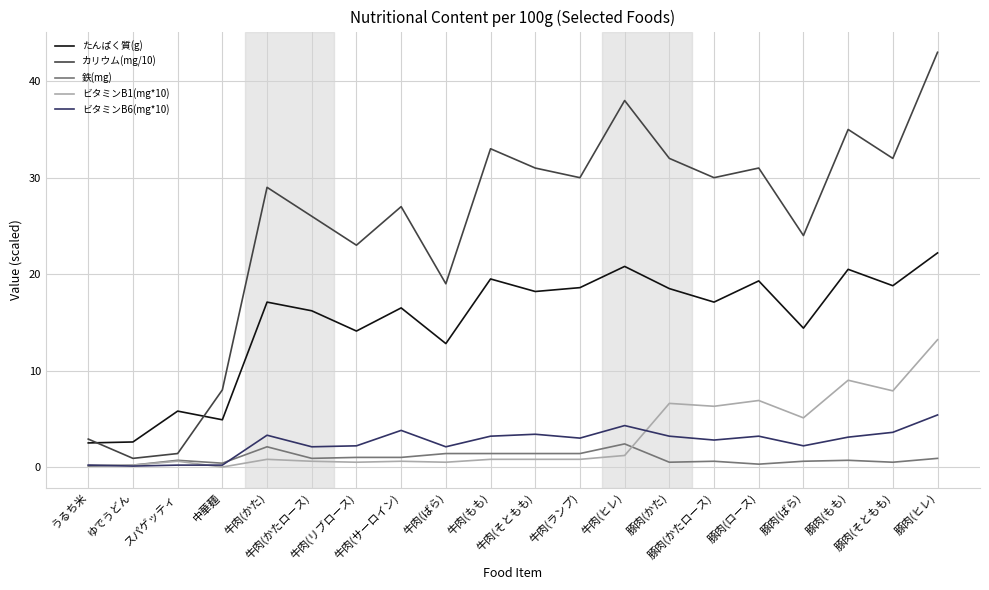

Which series has the largest total across all categories?

カリウム(mg/10)